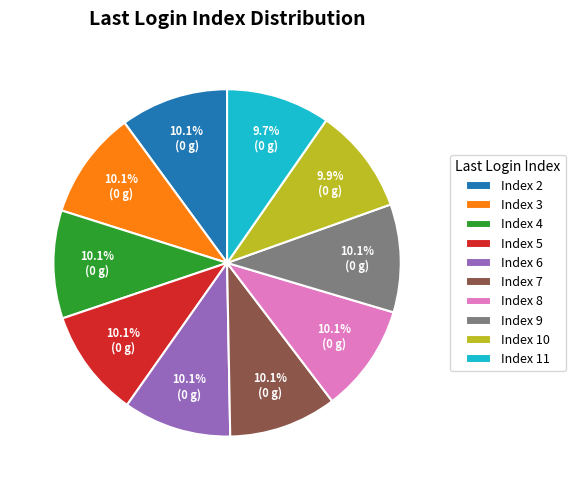

Count the number of slices in the pie.

10